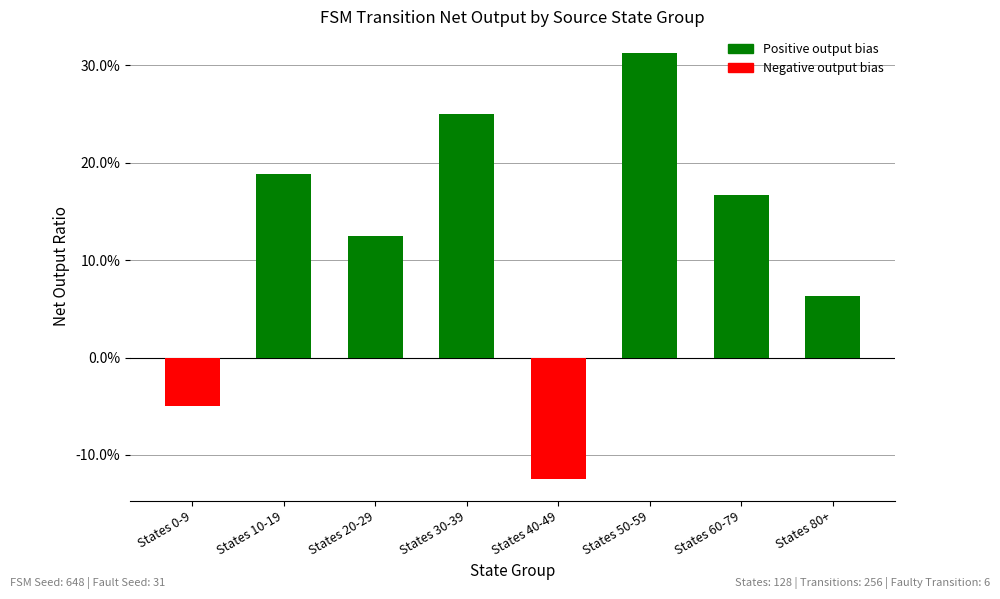

What is the label of the 6th bar from the left?

States 50-59